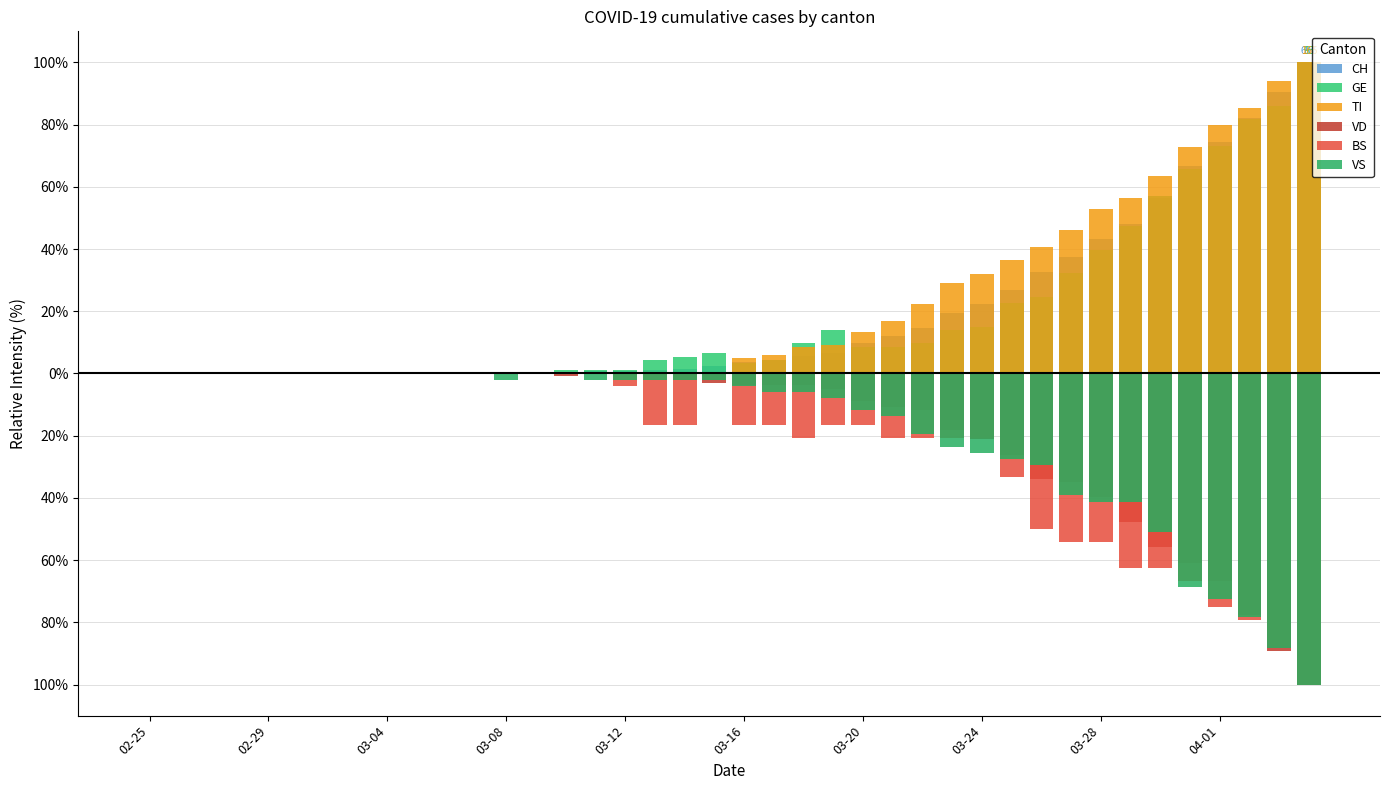

How many data points does each series have?

40